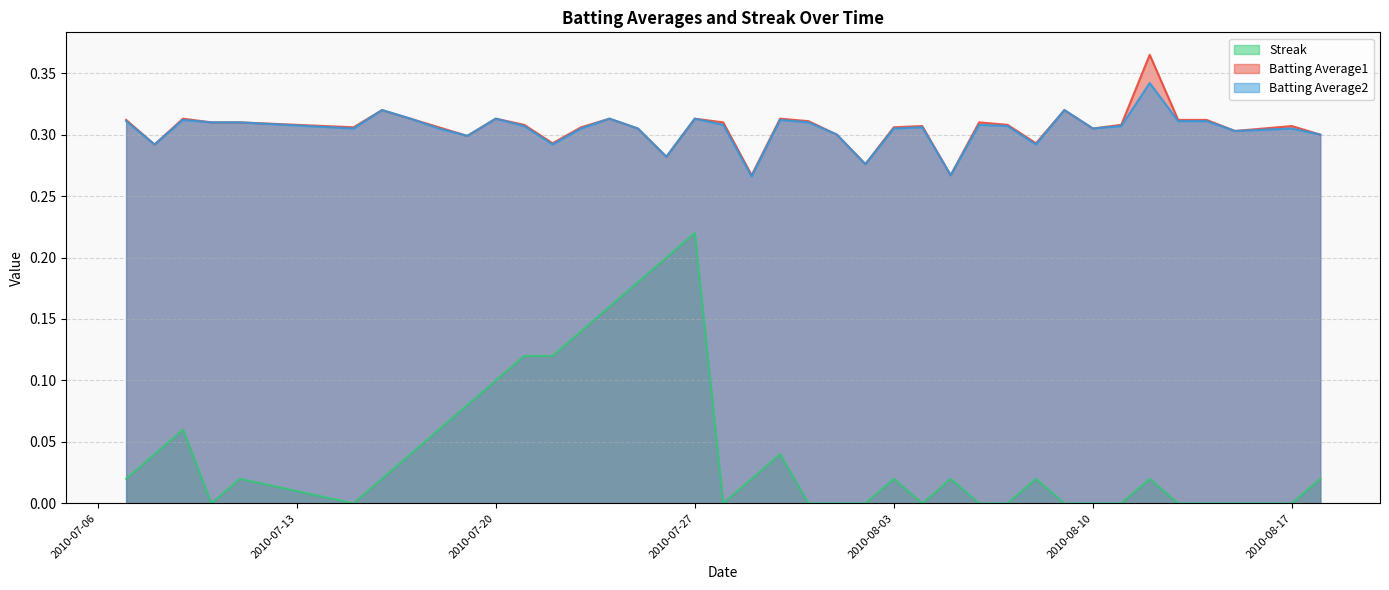

Reading right to left, what are all the values shown in this chart?

Batting Average1: 0.3	0.3	0.3	0.3	0.3	0.3	0.4	0.3	0.3	0.3	0.3	0.3	0.3	0.3	0.3	0.3	0.3	0.3	0.3	0.3	0.3	0.3	0.3	0.3	0.3	0.3	0.3	0.3	0.3	0.3	0.3	0.3	0.3	0.3	0.3	0.3	0.3	0.3	0.3	0.3
Batting Average2: 0.3	0.3	0.3	0.3	0.3	0.3	0.3	0.3	0.3	0.3	0.3	0.3	0.3	0.3	0.3	0.3	0.3	0.3	0.3	0.3	0.3	0.3	0.3	0.3	0.3	0.3	0.3	0.3	0.3	0.3	0.3	0.3	0.3	0.3	0.3	0.3	0.3	0.3	0.3	0.3
Streak: 0.0	0.0	0.0	0.0	0.0	0.0	0.0	0.0	0.0	0.0	0.0	0.0	0.0	0.0	0.0	0.0	0.0	0.0	0.0	0.0	0.0	0.0	0.2	0.2	0.2	0.2	0.1	0.1	0.1	0.1	0.1	0.1	0.0	0.0	0.0	0.0	0.0	0.1	0.0	0.0